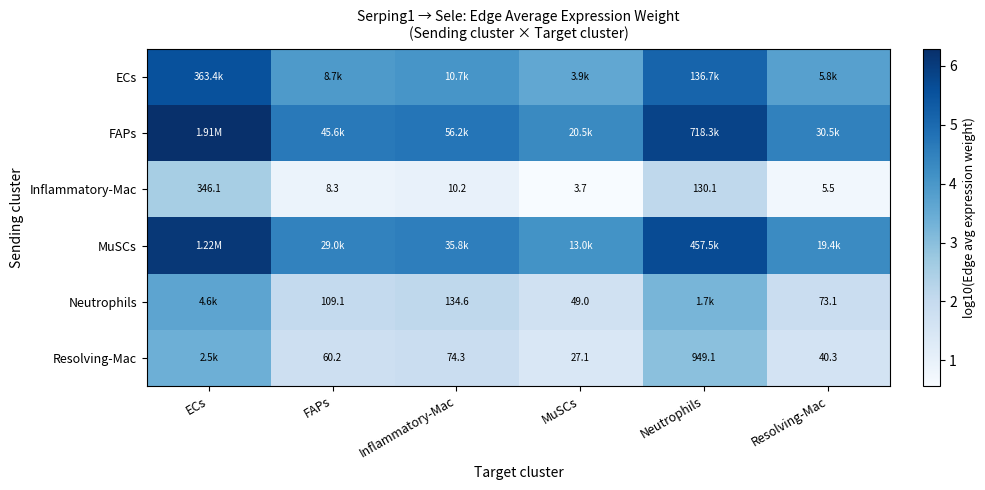

At which category does the chart reach its peak across all series?

ECs